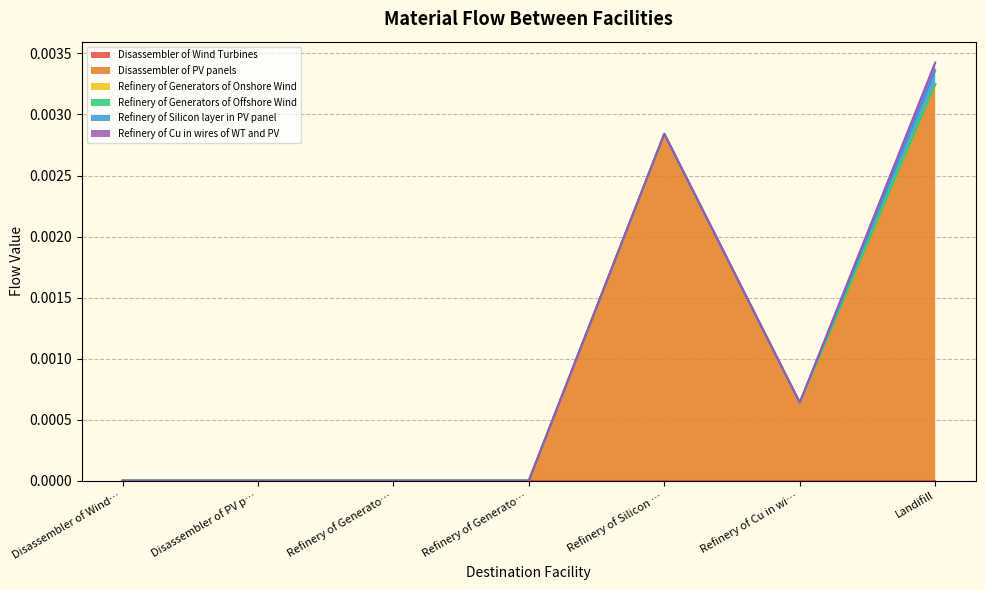

Does the chart display data point markers on the line(s)?

No